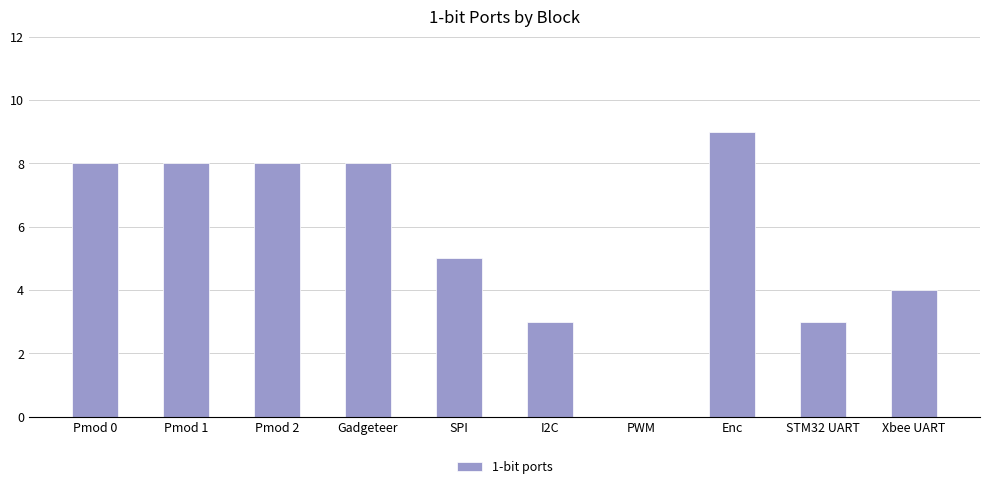

What is the approximate value at Gadgeteer?

8